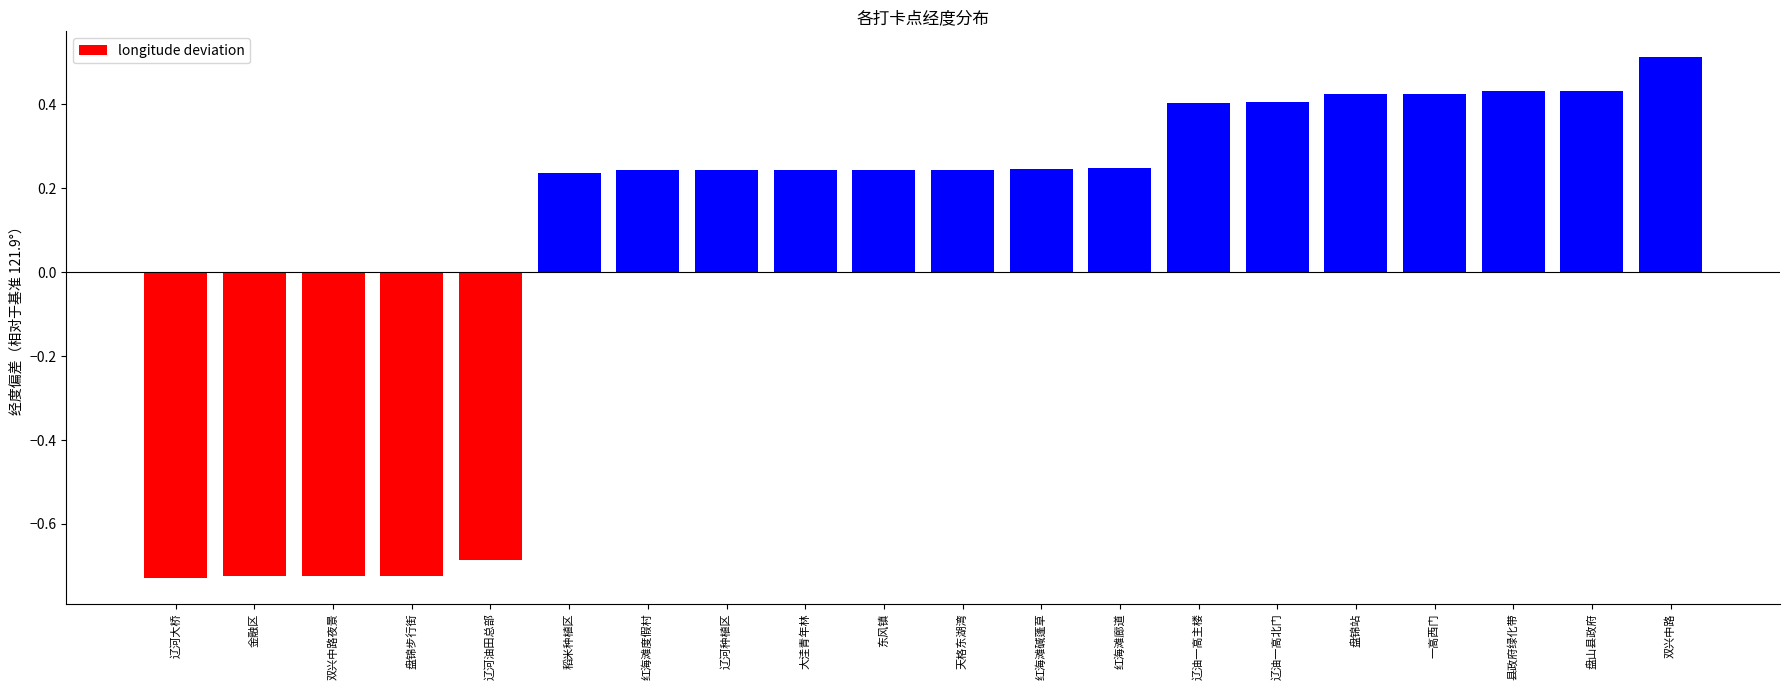

The value at 辽油一高北门 is 0.2. True or false?

False